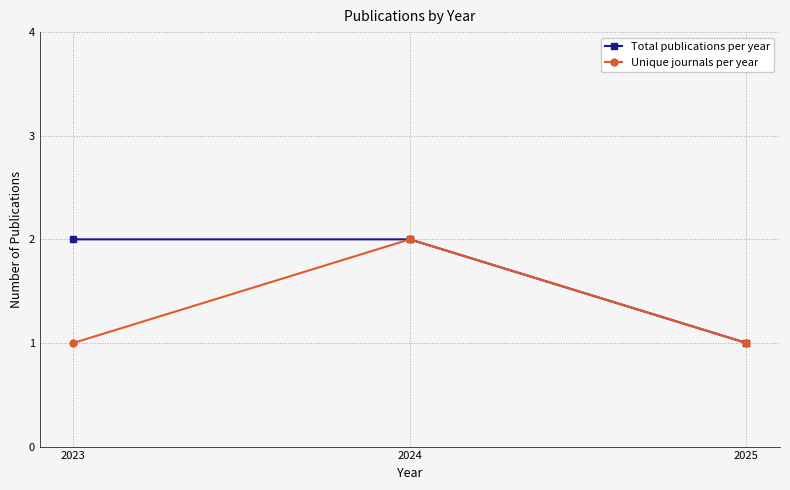

What is the value of the Total publications per year point at the 2nd from the left?

2